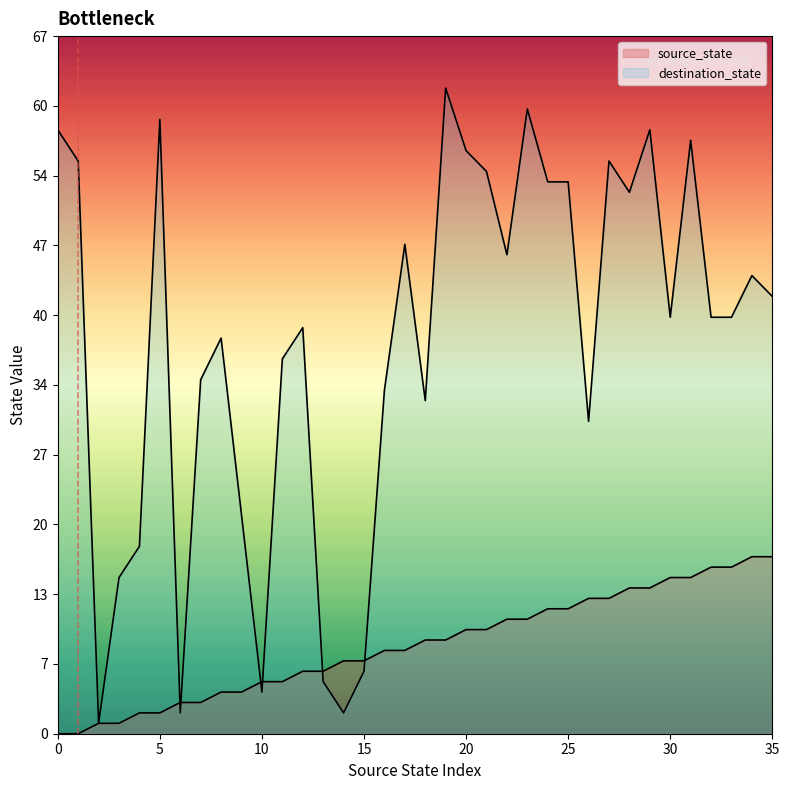

How many values in the source_state series are below 9?

18